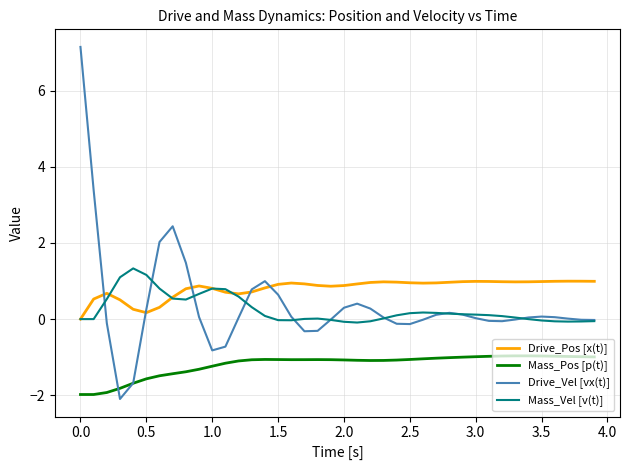

What are all the series names shown in the legend?

Drive_Pos [x(t)], Mass_Pos [p(t)], Drive_Vel [vx(t)], Mass_Vel [v(t)]